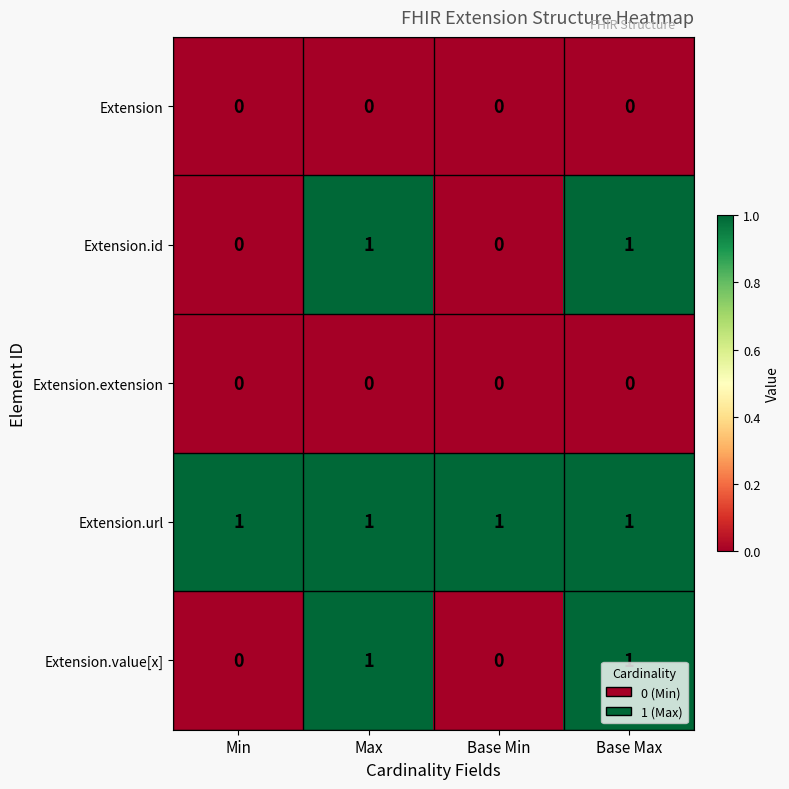

Which series has the largest total across all categories?

Extension.url